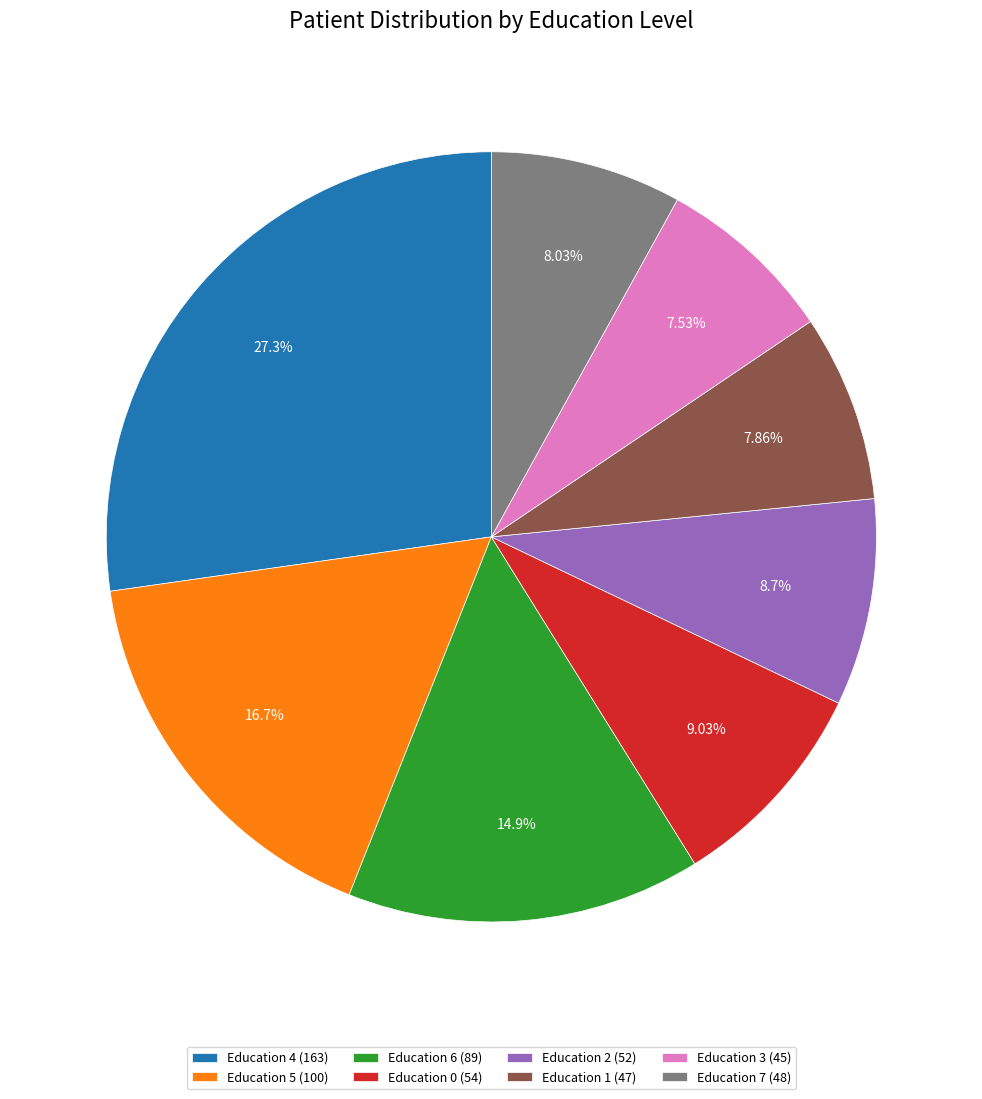

Combined, do Education 5 and Education 4 account for over 50%?

No